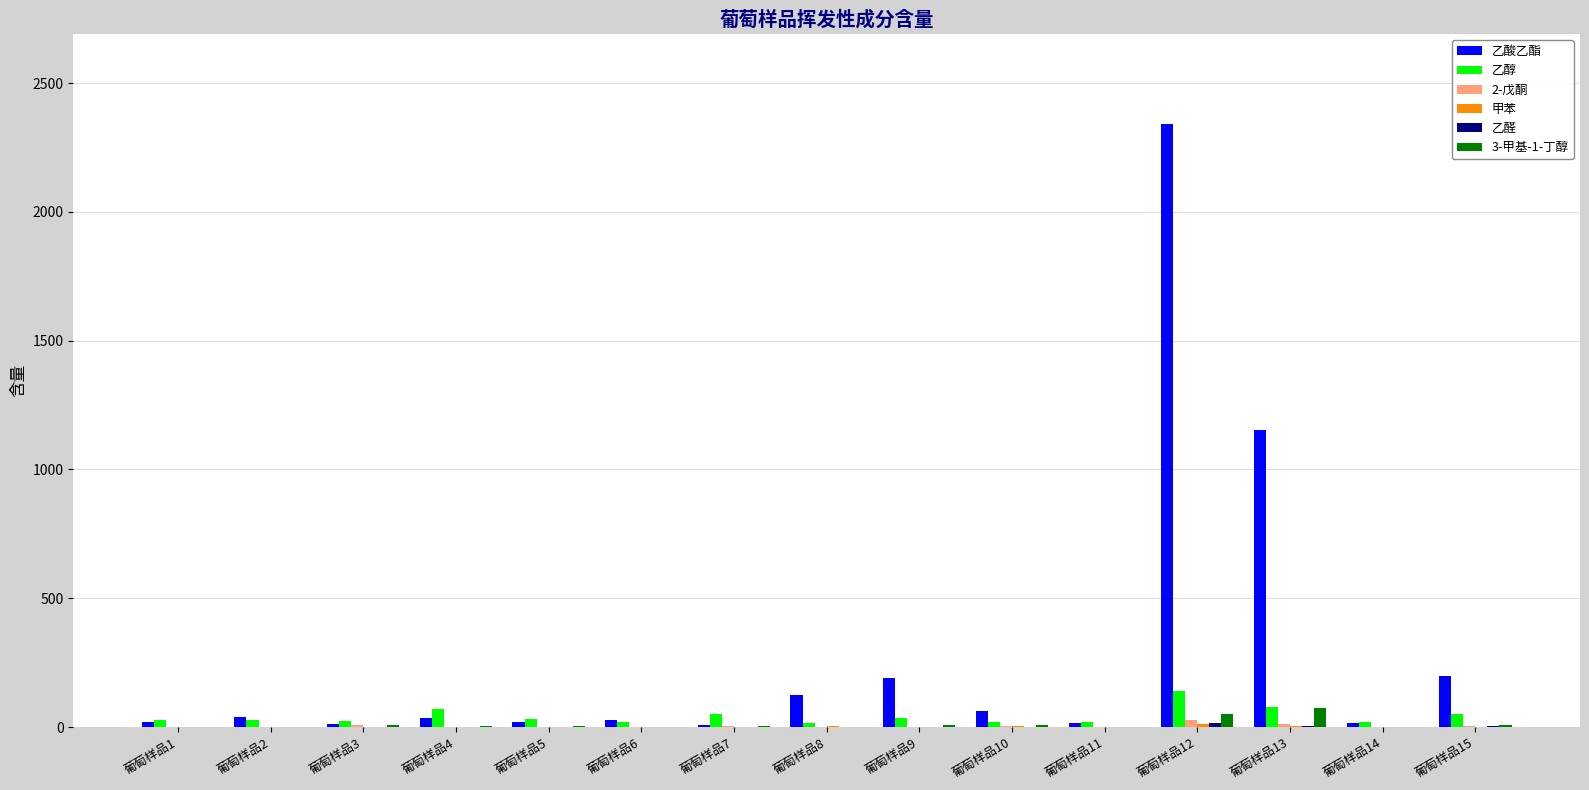

Which series has the largest total across all categories?

乙酸乙酯